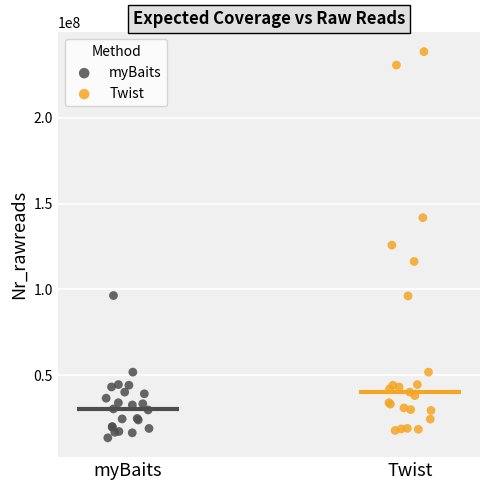

Which series has the largest Y range (max minus min)?

Twist